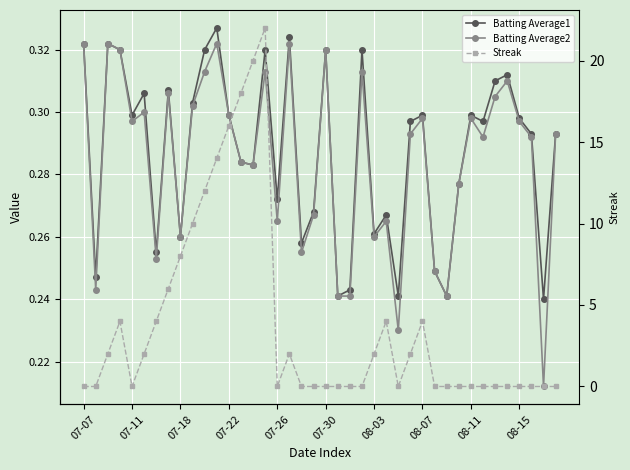

What are all the series names shown in the legend?

Batting Average1, Batting Average2, Streak